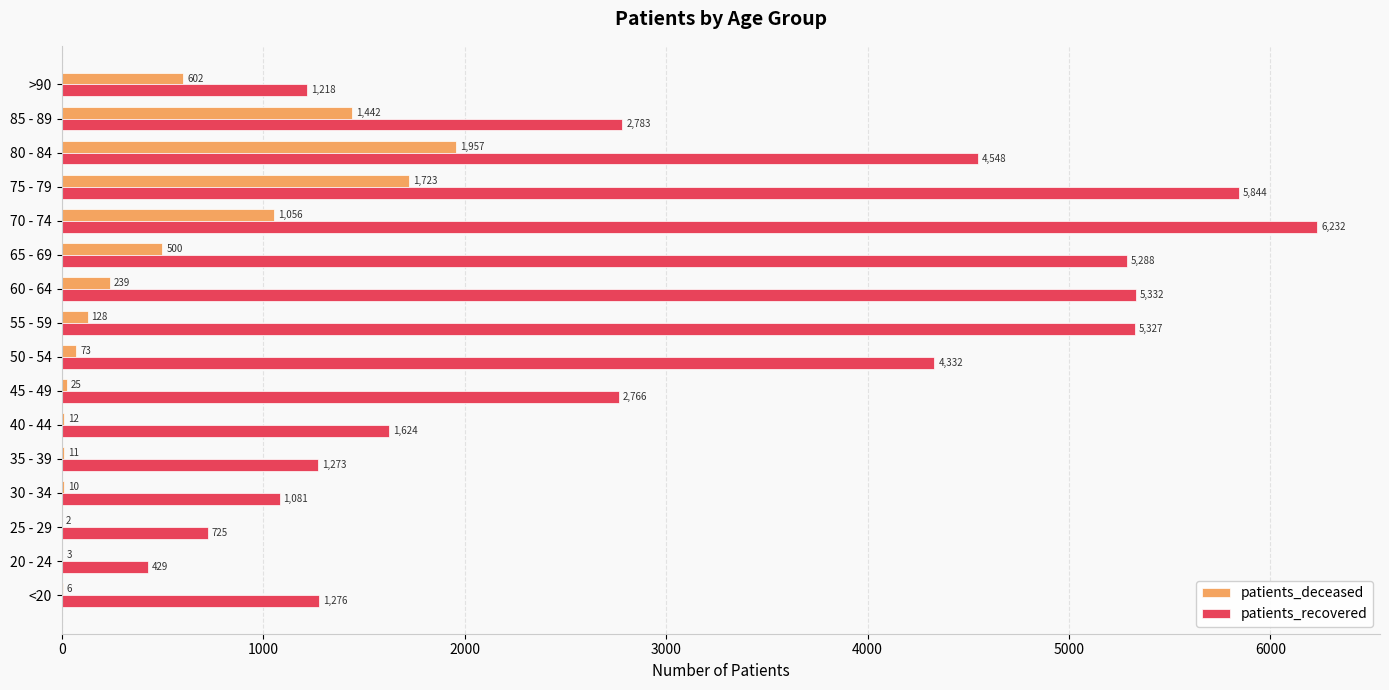

Between 30 - 34 and 75 - 79, which series saw the biggest shift?

patients_recovered